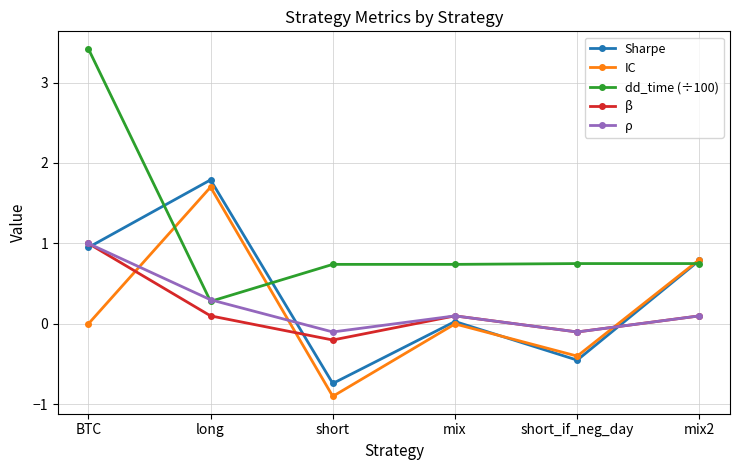

What is the total value across all series at mix2?

2.5